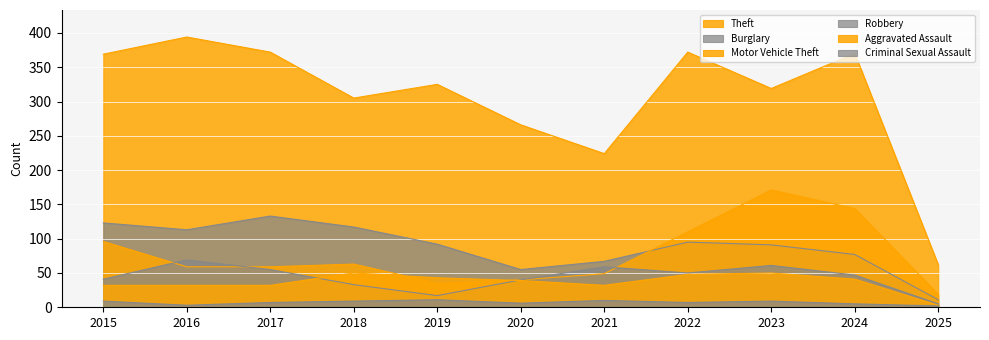

At which category is the sum across all series the highest?

2023